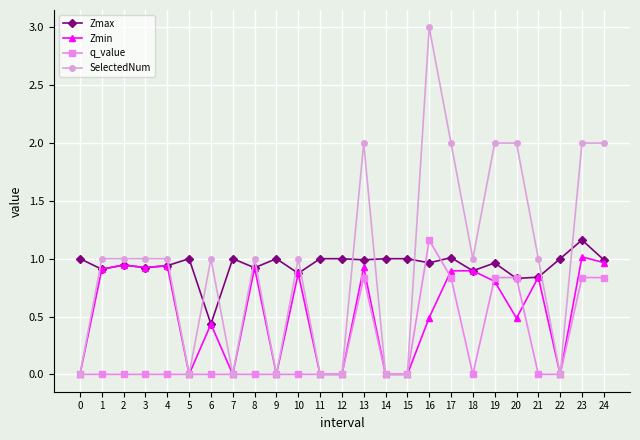

How many categories are shown in the chart?

25